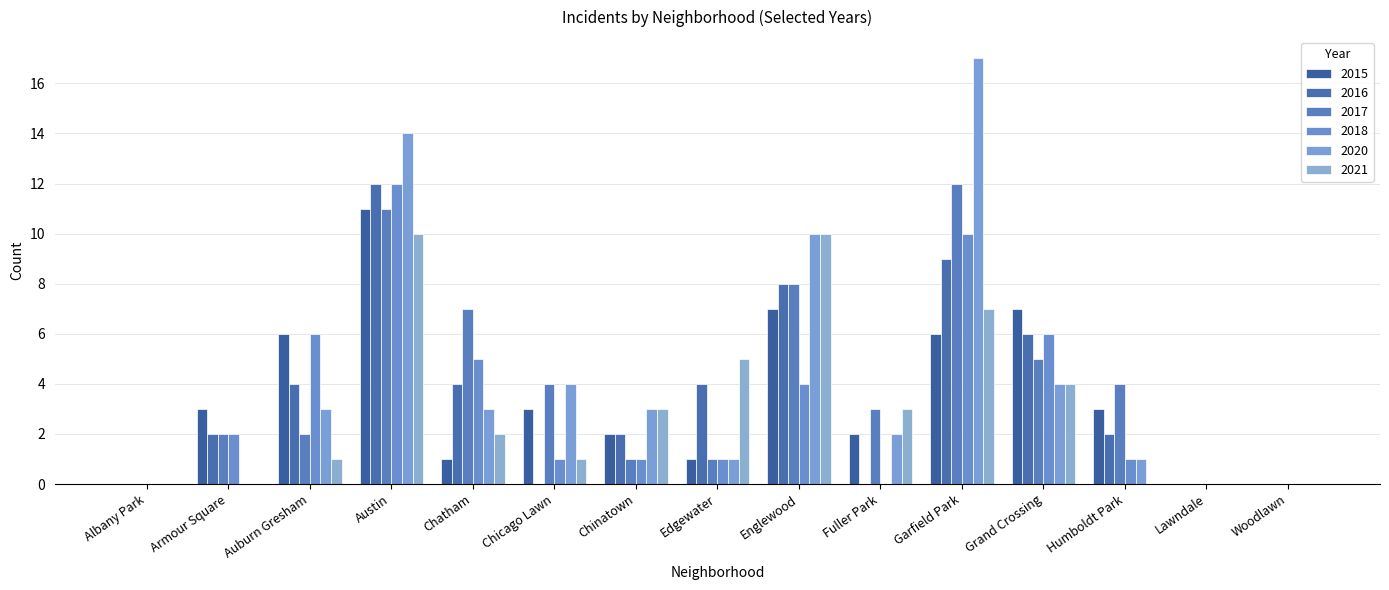

What value does the 2021 series have at Garfield Park?

7